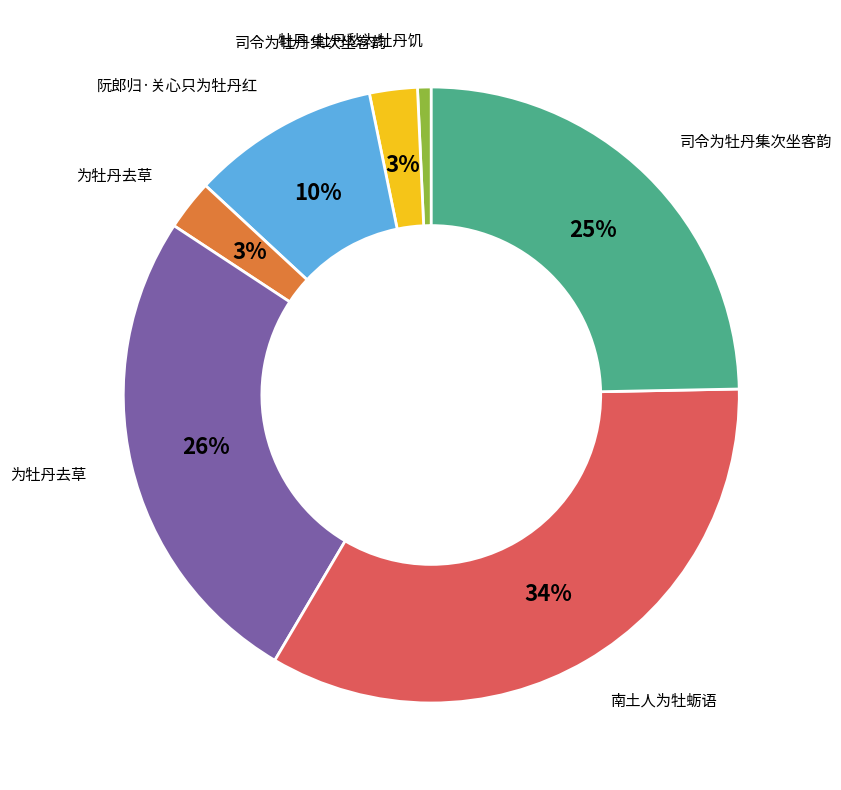

Count the number of slices in the pie.

7